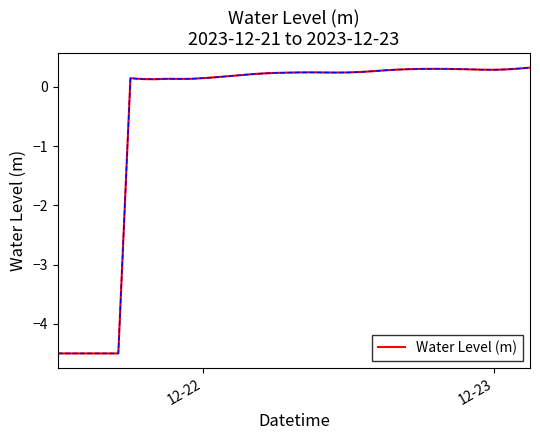

What is the difference between the maximum and minimum values?

4.8